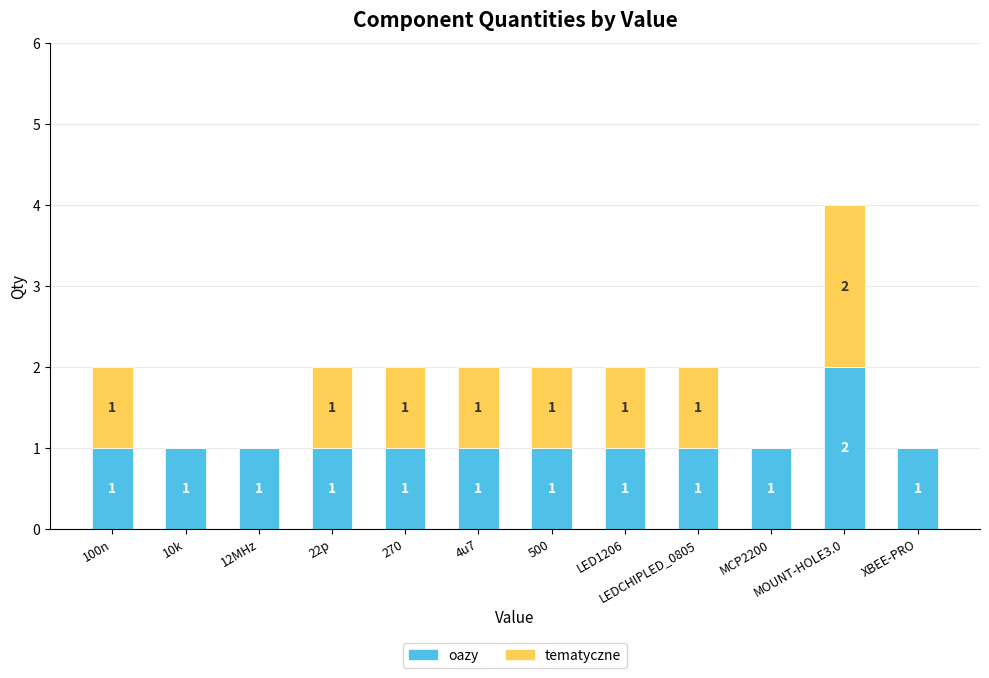

How many categories are shown in the chart?

12